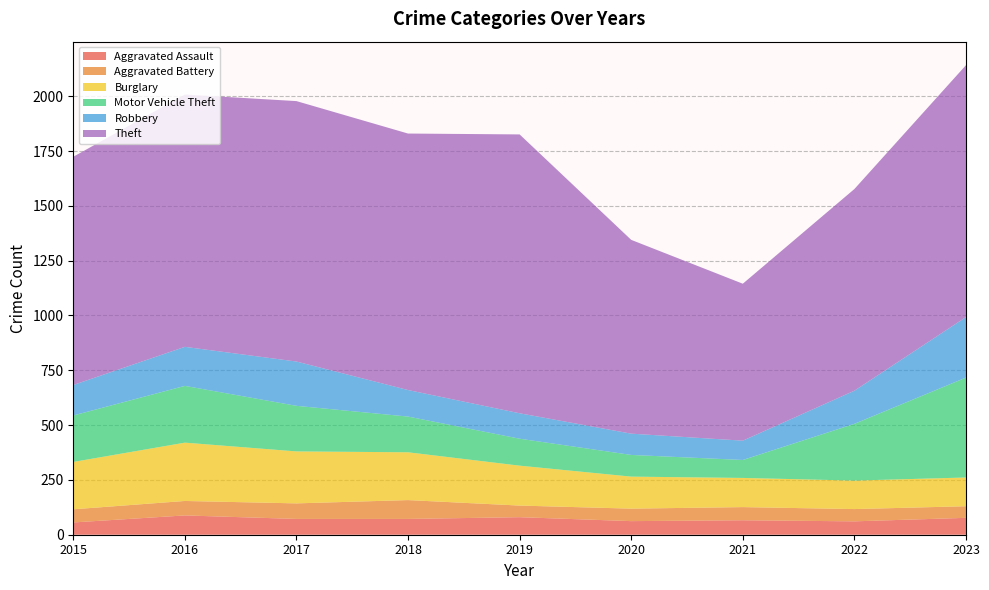

Reading left to right, extract all data points from this chart.

Aggravated Assault: 56	88	72	72	80	62	66	61	77
Aggravated Battery: 60	66	71	86	53	57	60	56	53
Burglary: 216	266	237	218	182	146	133	130	131
Motor Vehicle Theft: 212	259	208	163	123	99	82	259	456
Robbery: 139	178	202	121	116	97	88	151	276
Theft: 1041	1151	1188	1170	1272	884	716	920	1149